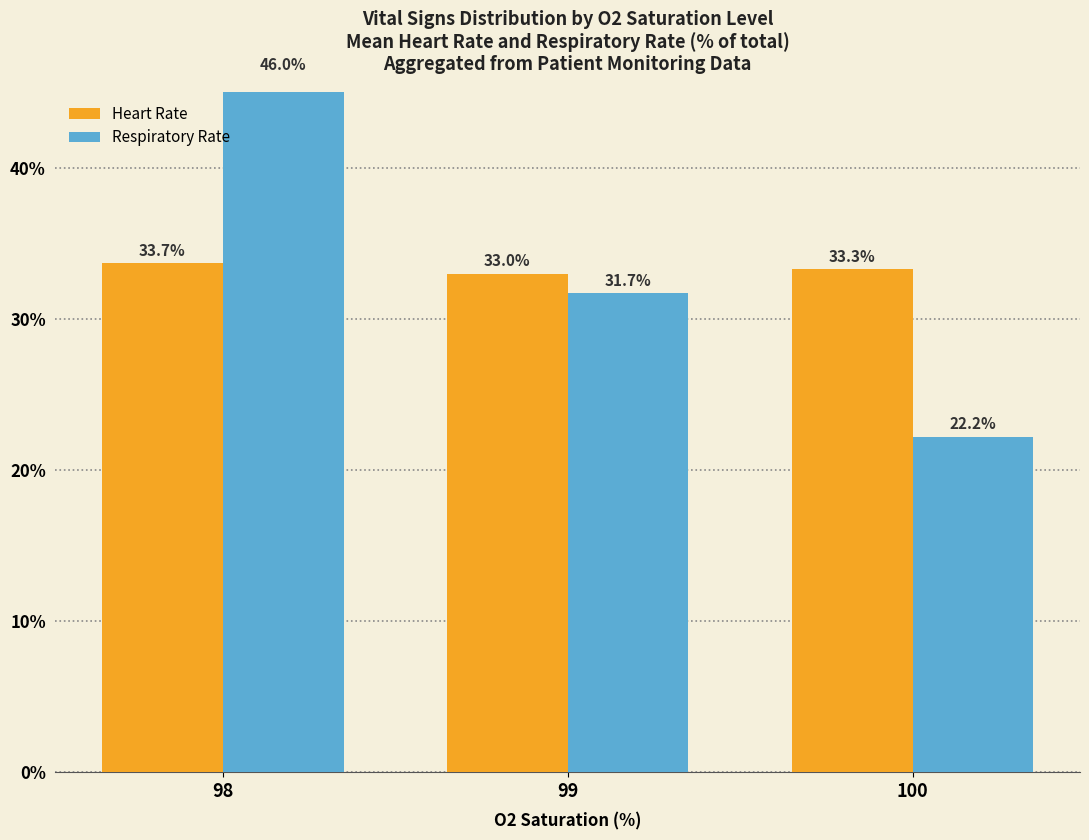

At which category is the sum across all series the highest?

98